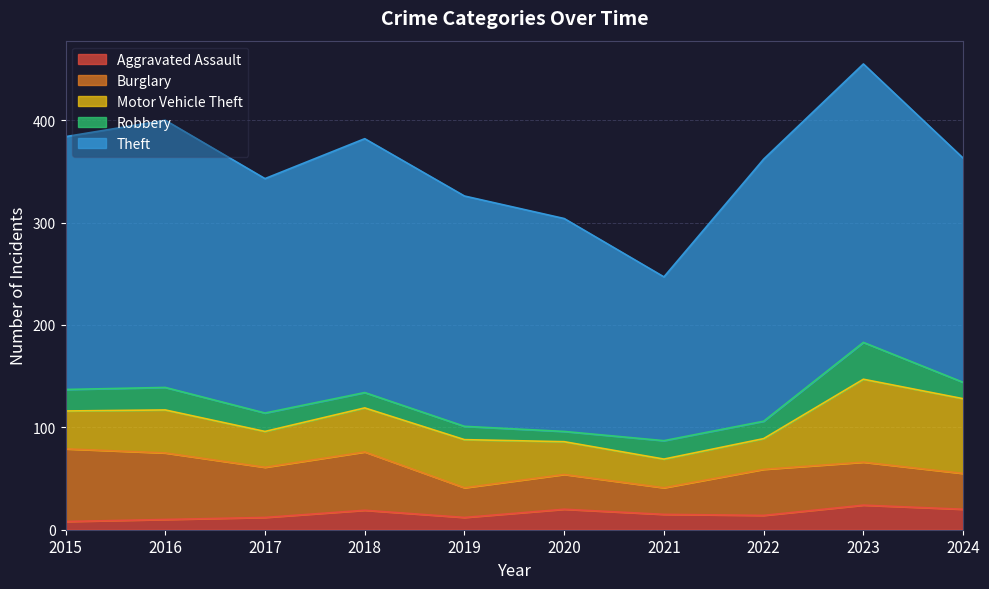

Which series has the largest total across all categories?

Theft